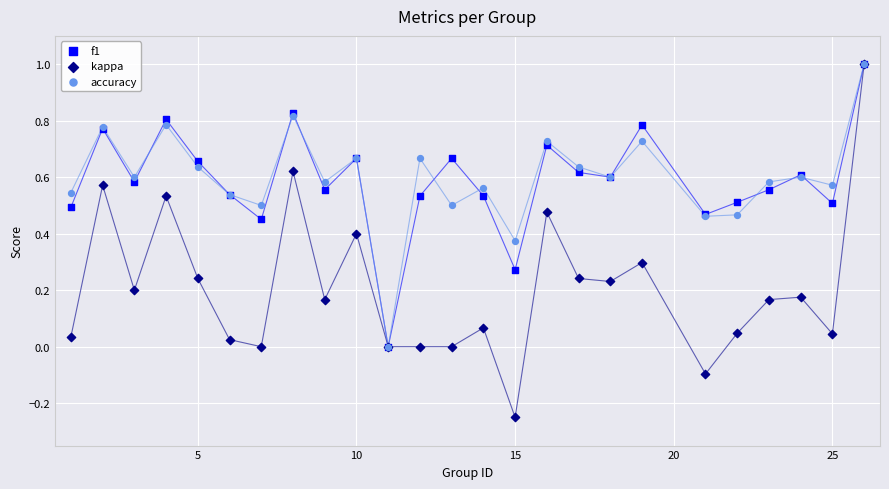

Which series reaches the minimum Y coordinate?

kappa